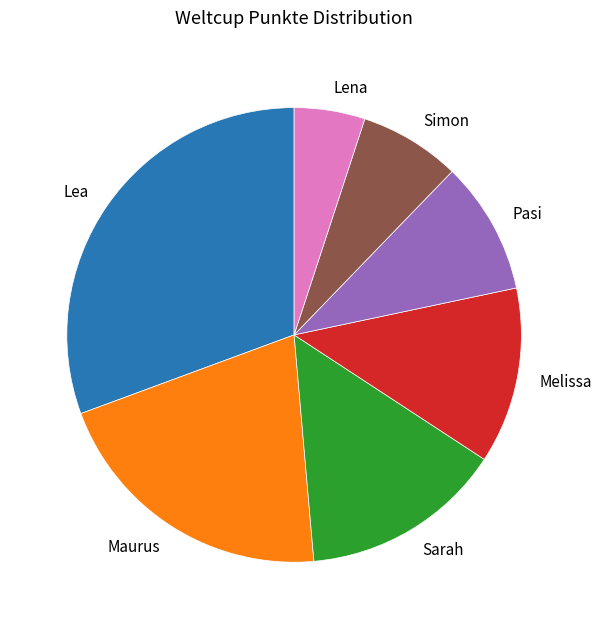

What is the ratio of the value at Lea to the value at Sarah?

2.1